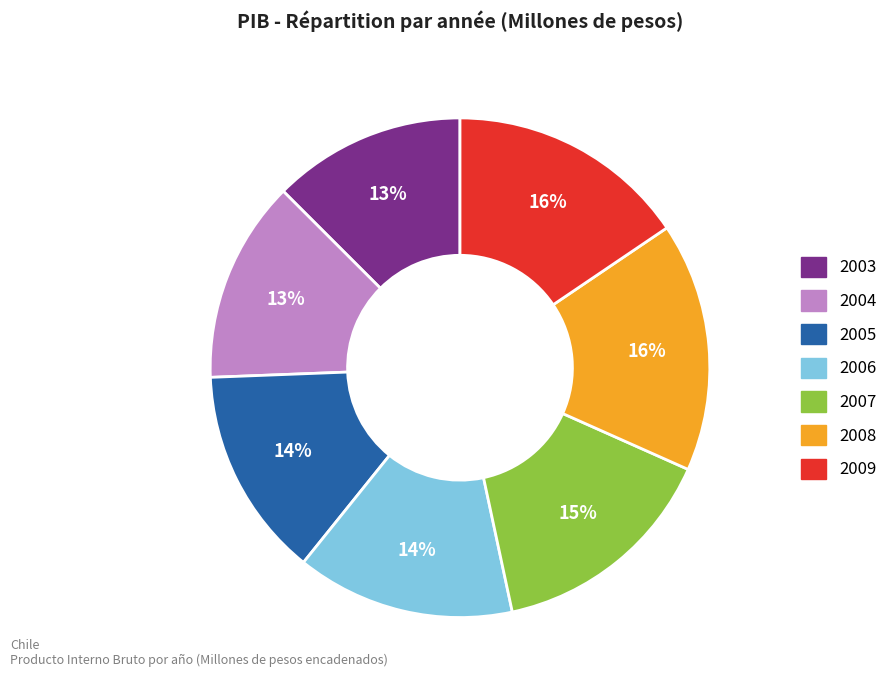

What is the ratio of the value at 2008 to the value at 2007?

1.1